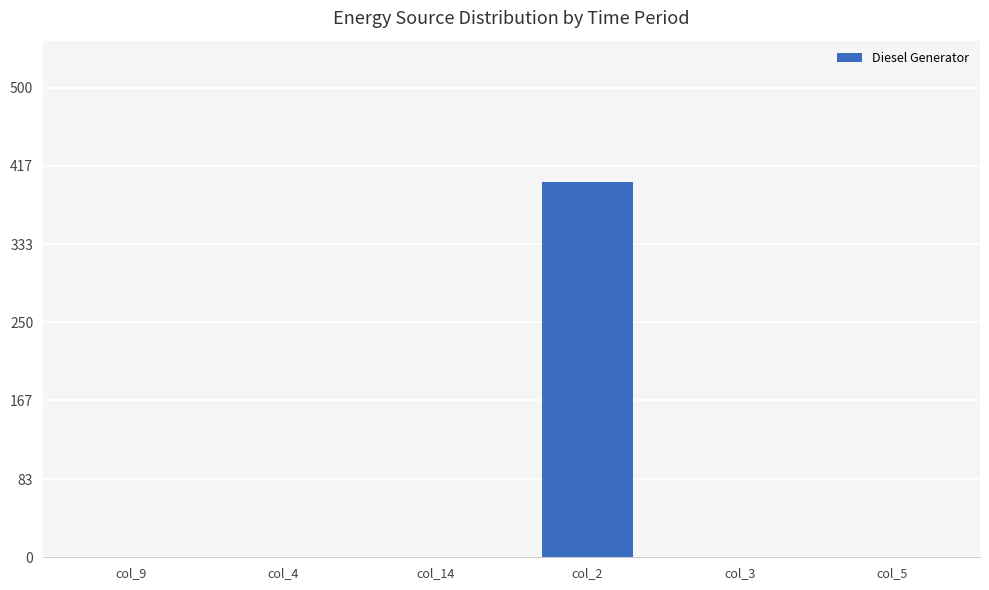

Reading left to right, what are all the values shown in this chart?

0	0	0	400	0	0